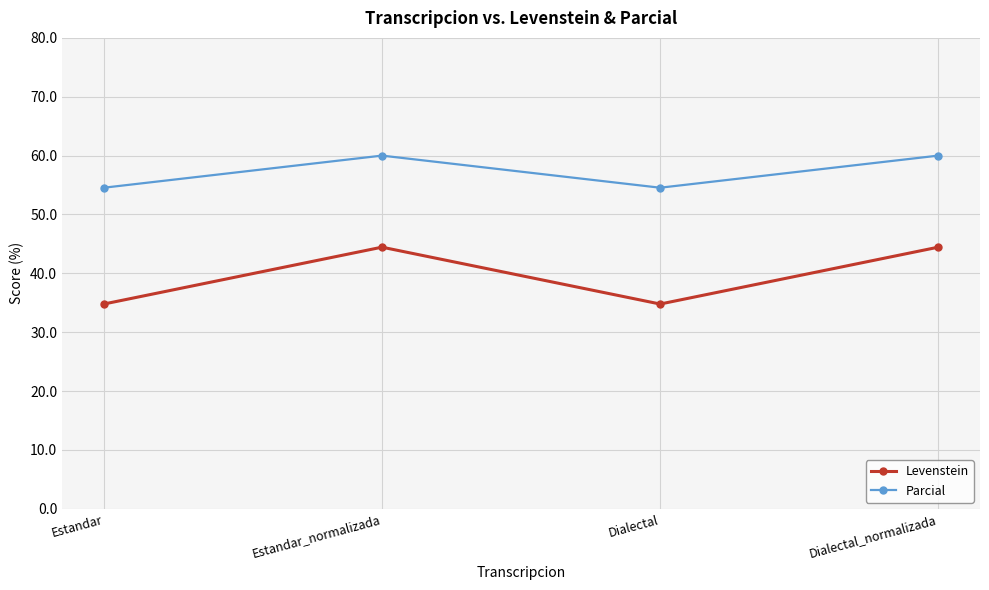

True or false: Parcial and Levenstein intersect in this chart.

False